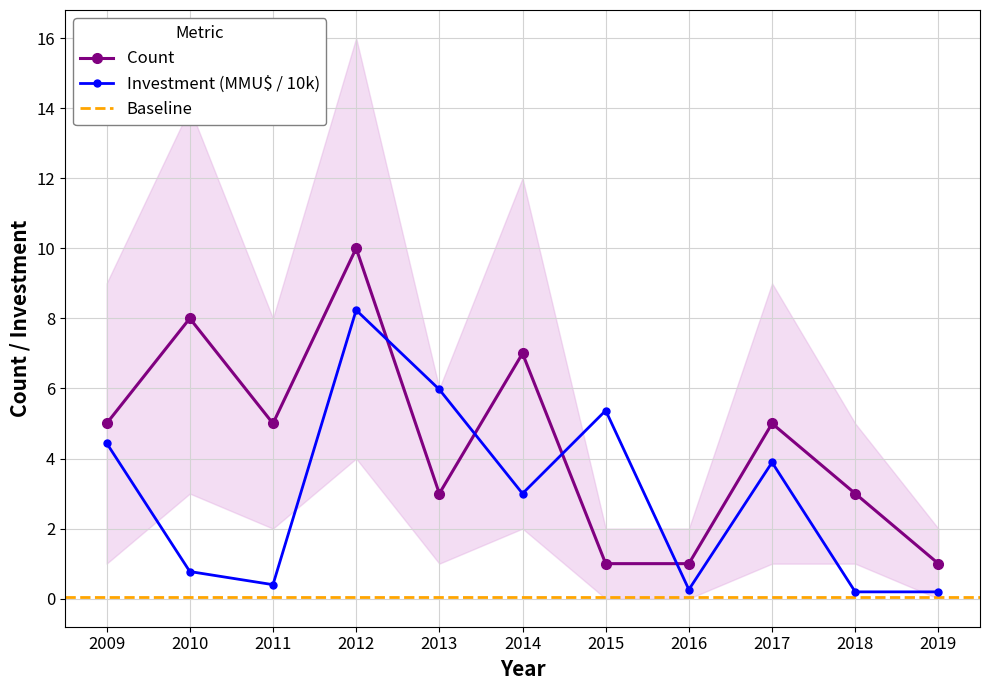

How many data points does each series have?

11